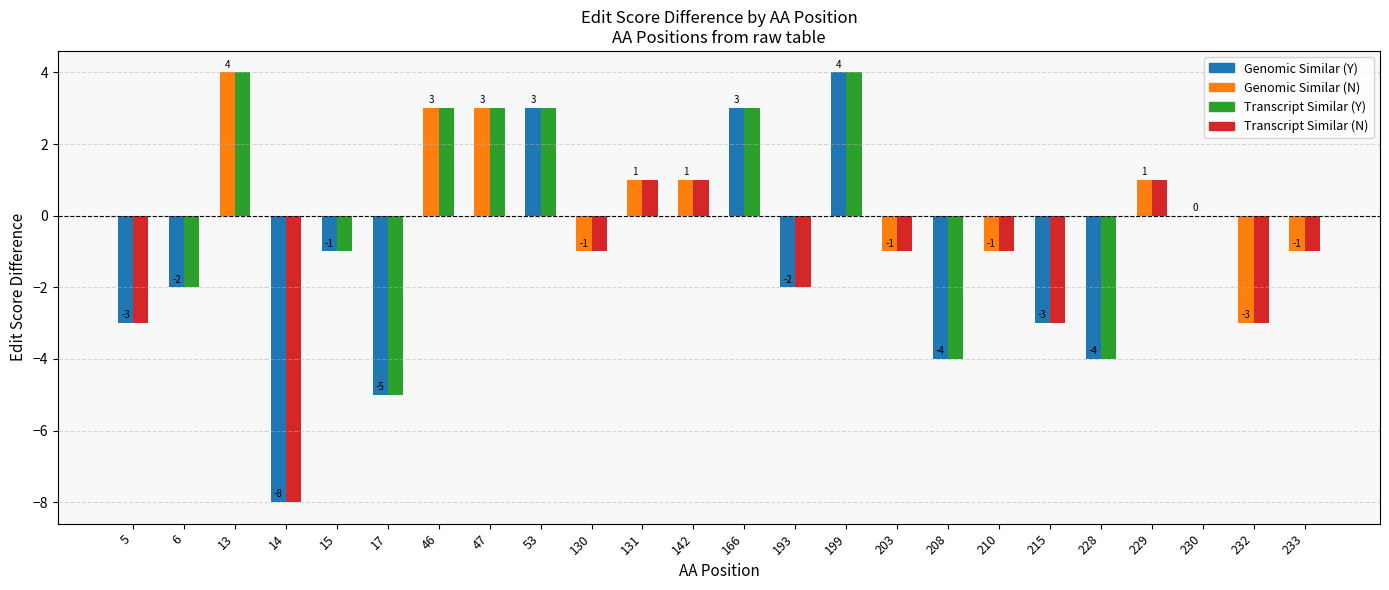

How many data points does each series have?

24